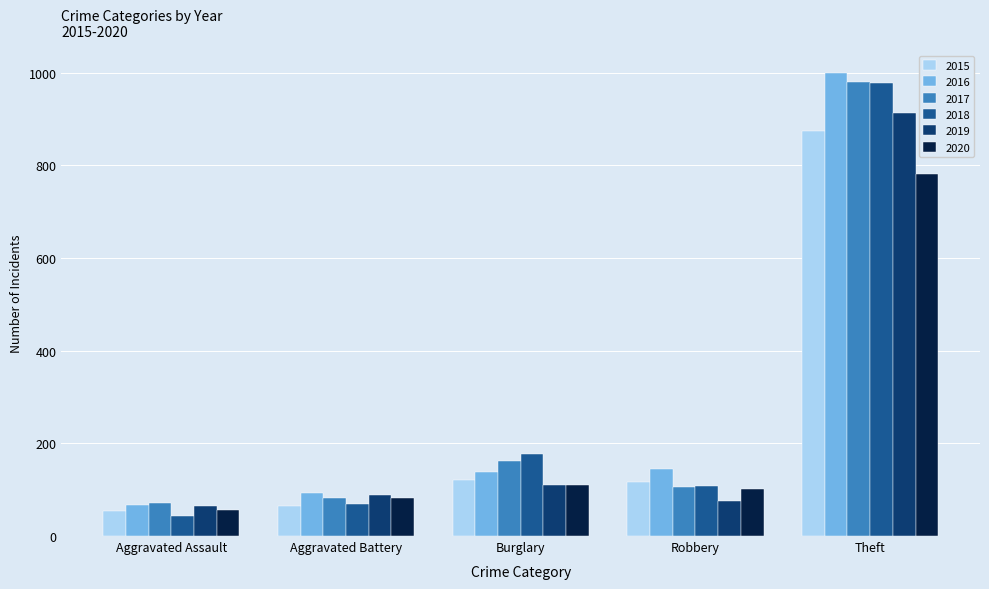

What is the average value of the 2016 series?

288